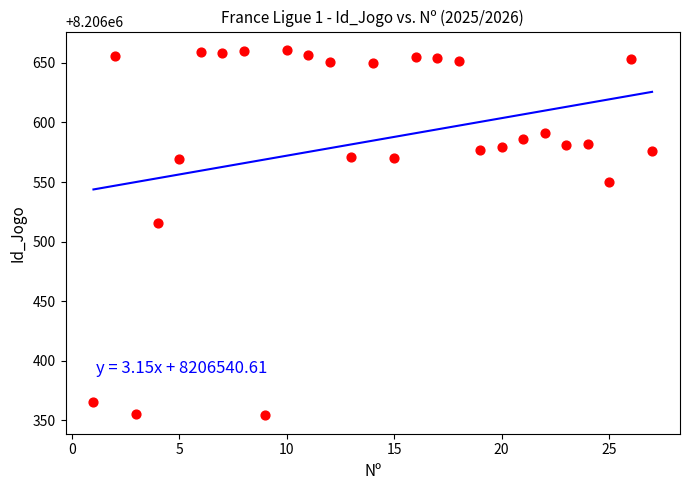

What is the range of X values (max minus min)?

26